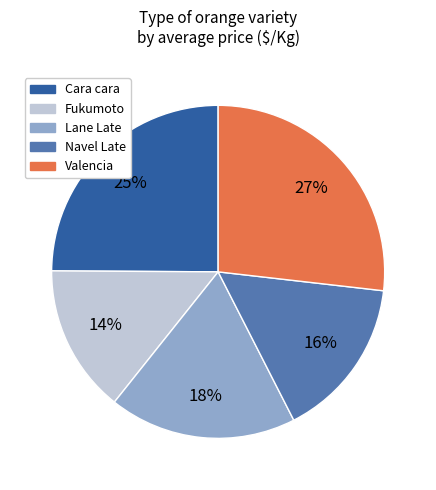

What is the largest slice in the pie chart?

Valencia